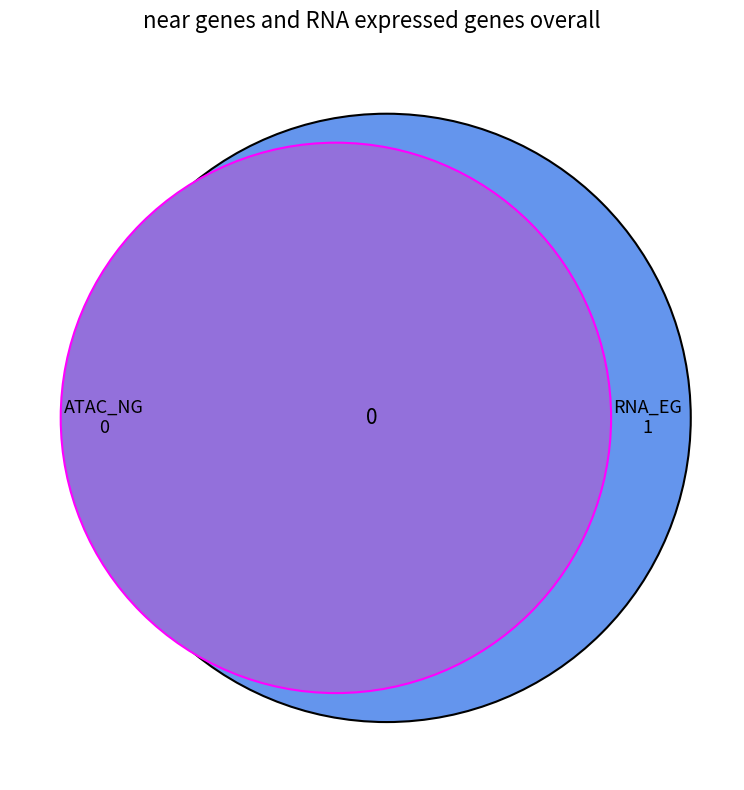

To the nearest percent, what is the difference between the largest and smallest slice percentages?

100%